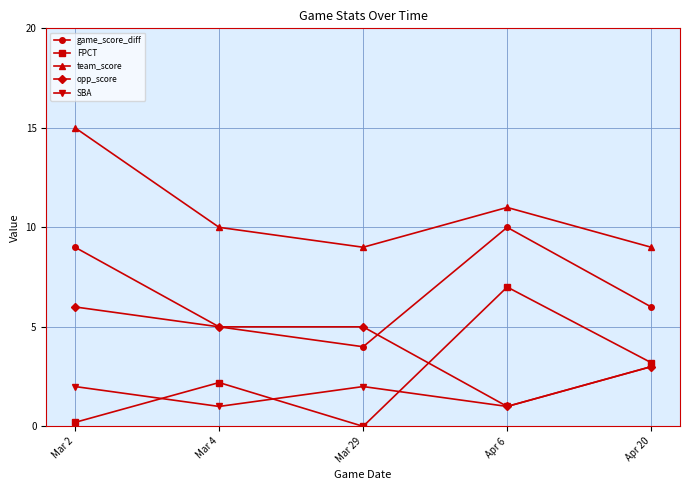

Rank the series at Mar 2 from lowest to highest value.

FPCT, SBA, opp_score, game_score_diff, team_score